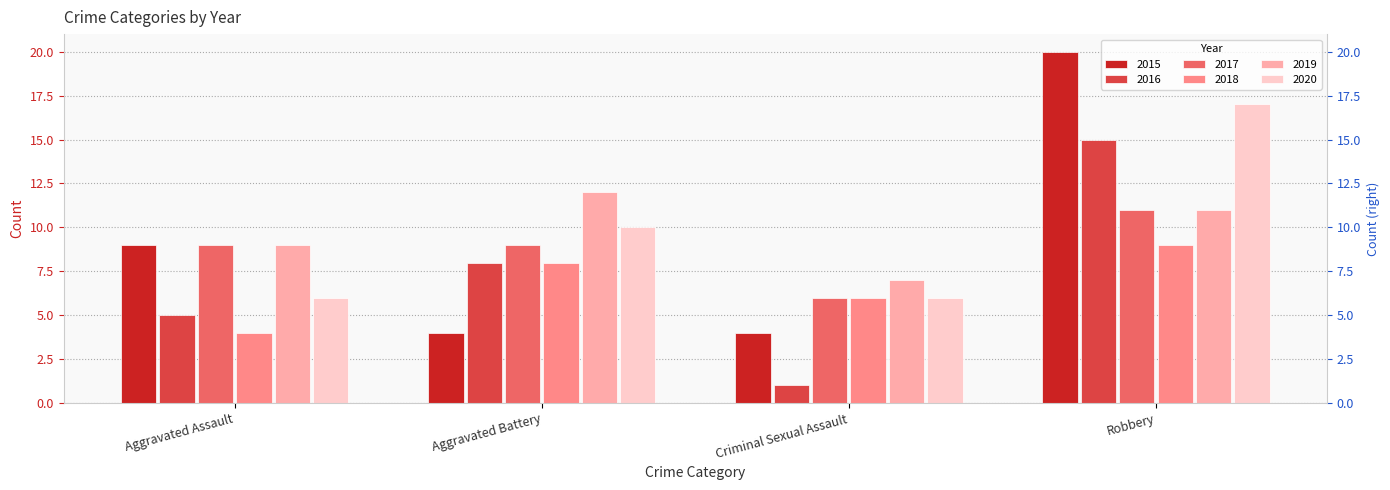

True or false: 2017 has a value of 9 at Criminal Sexual Assault.

False